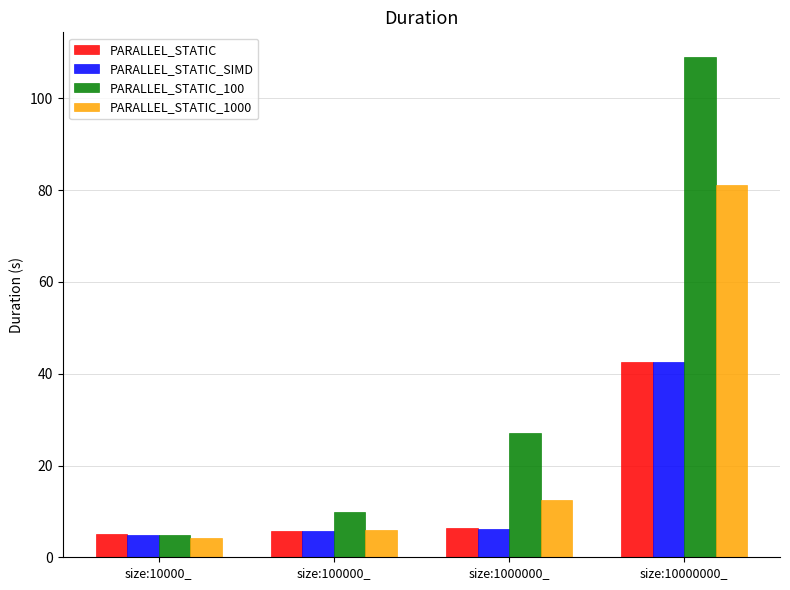

Is the value of PARALLEL_STATIC_SIMD at size:10000000_ greater than the value of PARALLEL_STATIC at size:100000_?

Yes